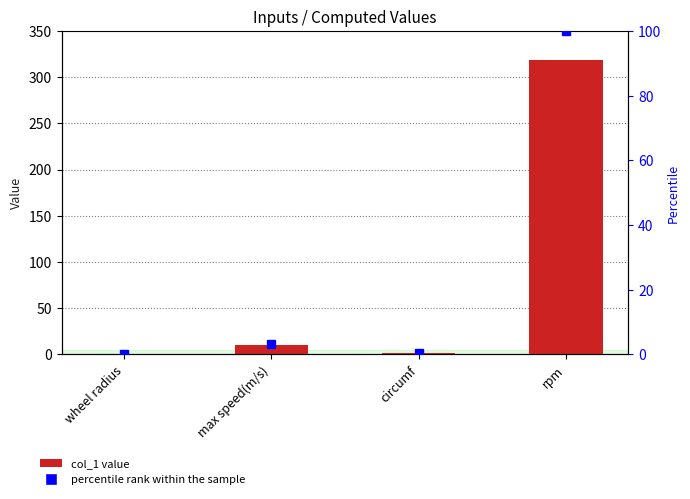

Are the bars horizontal?

No